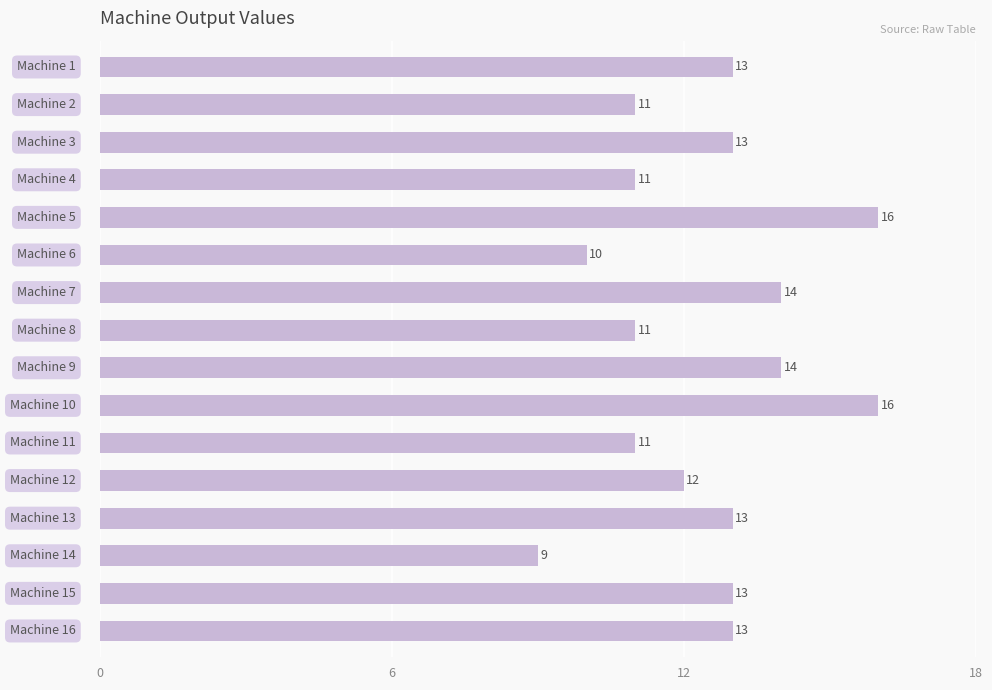

What is the difference between the second highest and second lowest values?

6